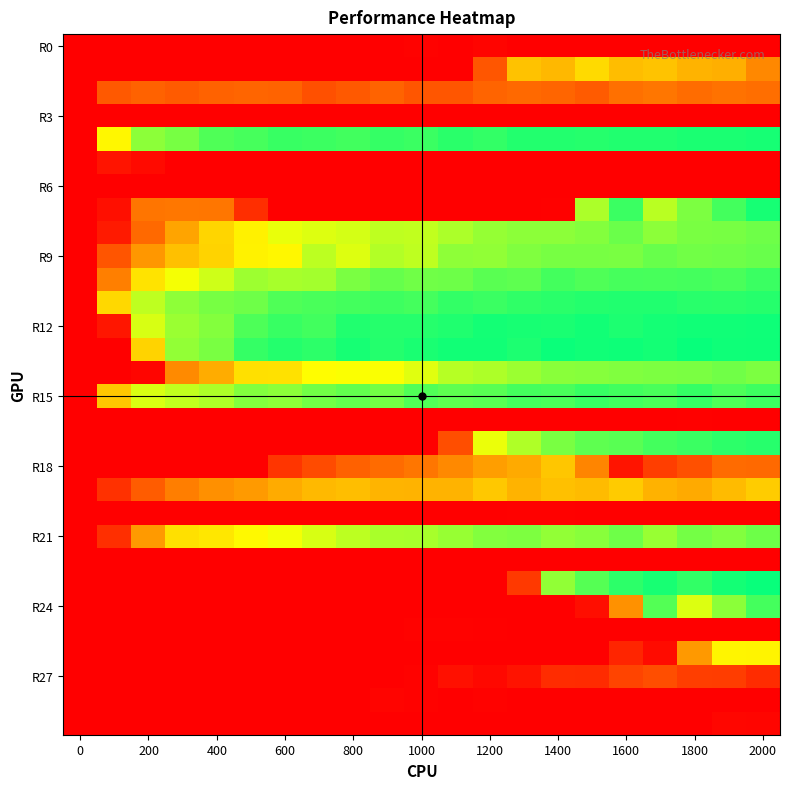

Which category has the highest value across all series?

1800